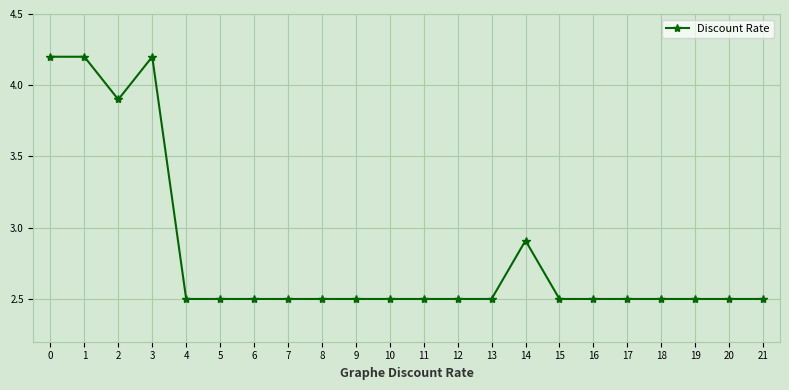

What is the difference between the second highest and second lowest values?

1.7